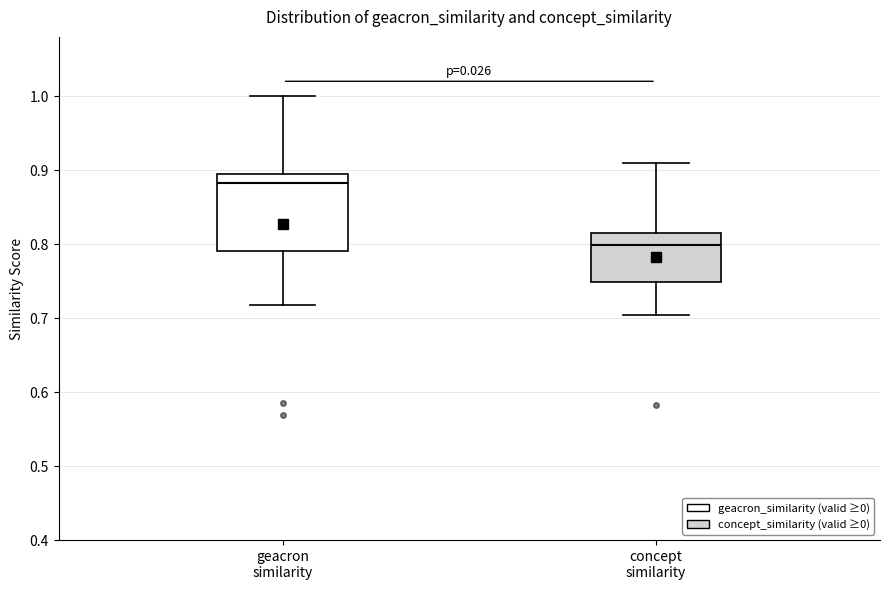

Comparing the boxes themselves (not the whiskers), which one is the tallest?

geacron similarity